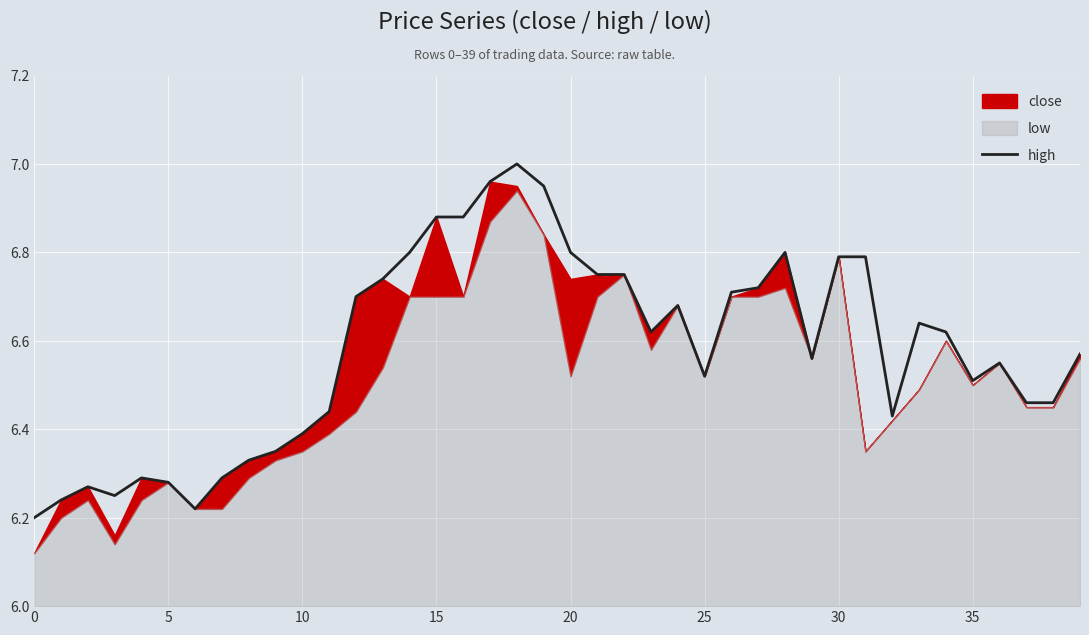

How many points are lower than both their immediate neighbors (excluding endpoints)?

7